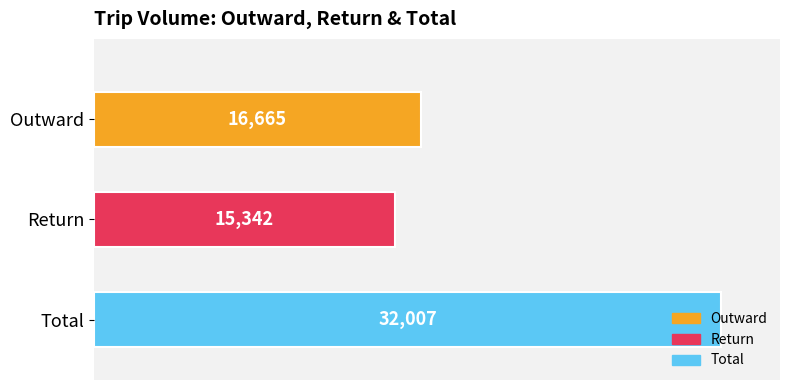

Are the bars horizontal?

Yes